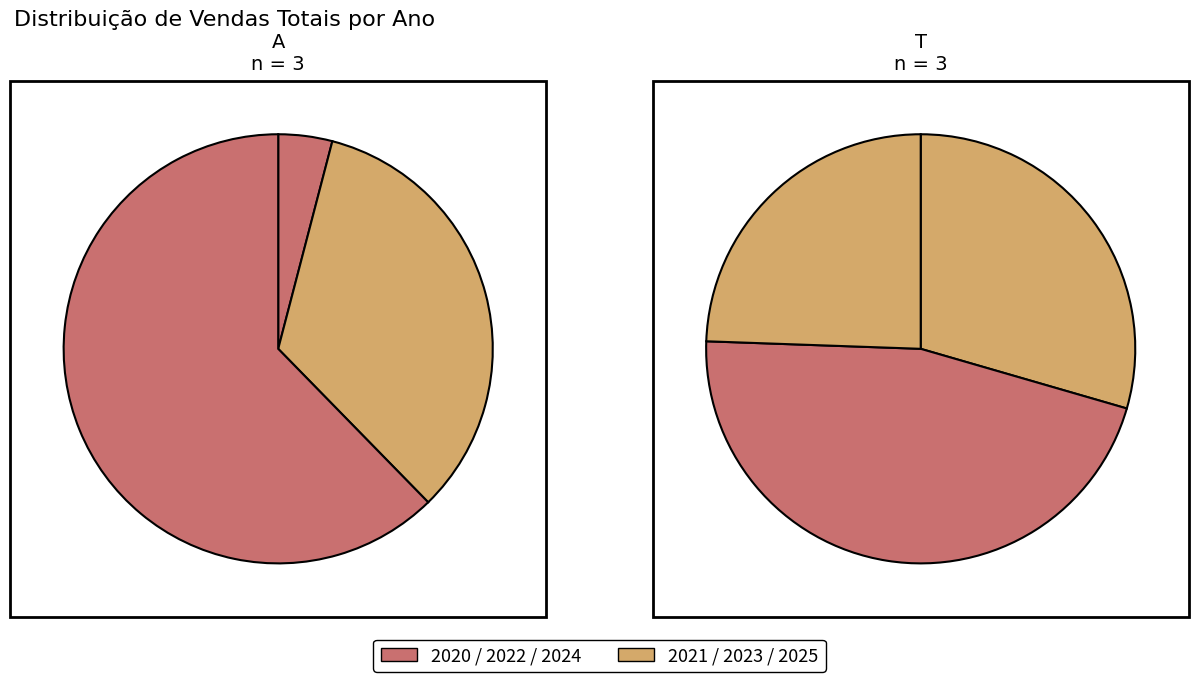

What is the total percentage of 2025 and 2021?

26.5%